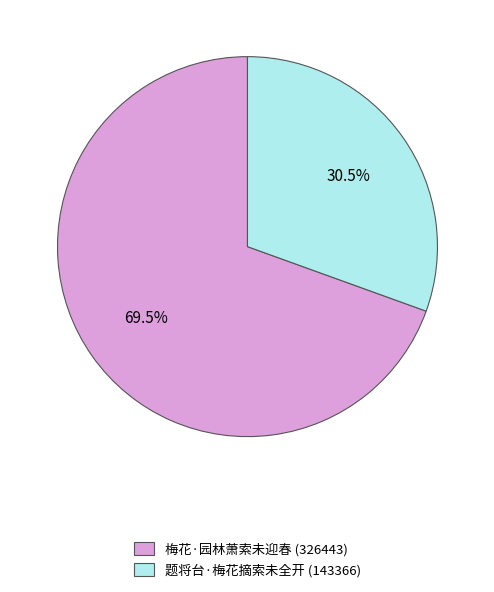

Approximately how many times larger is the value at 梅花·园林萧索未迎春 compared to 题将台·梅花摘索未全开?

2.3